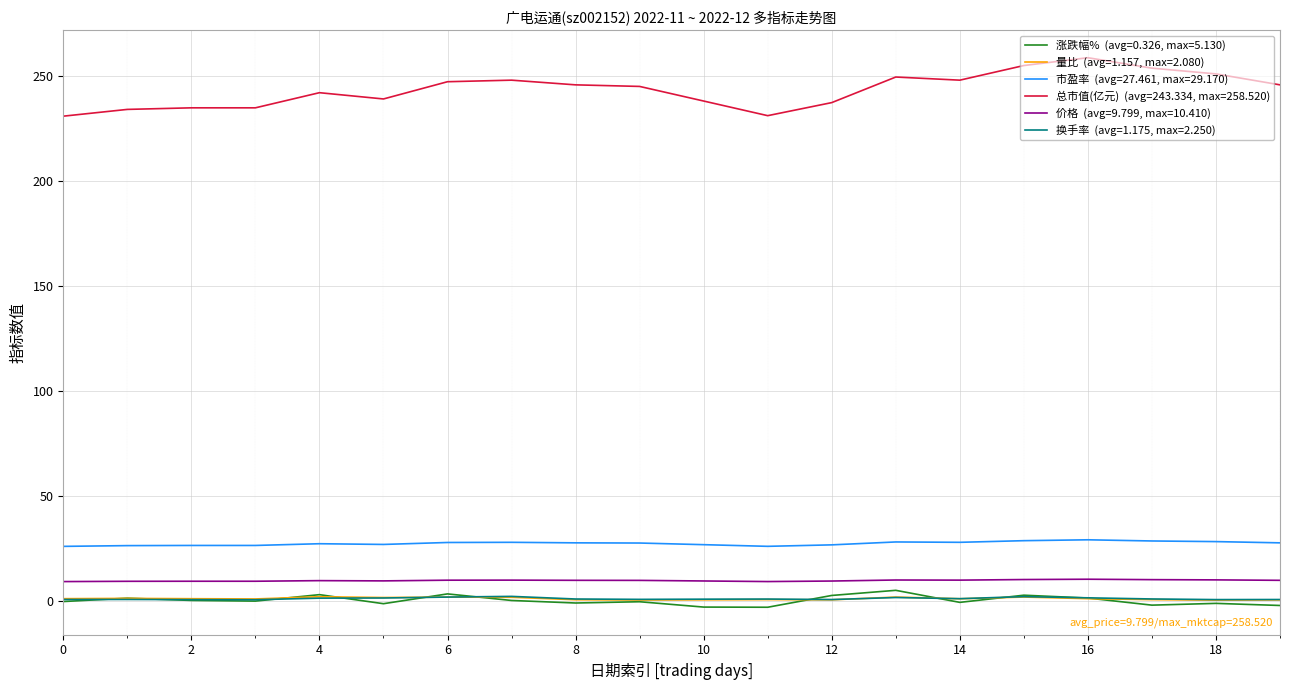

What is the maximum value shown in the chart?

258.5